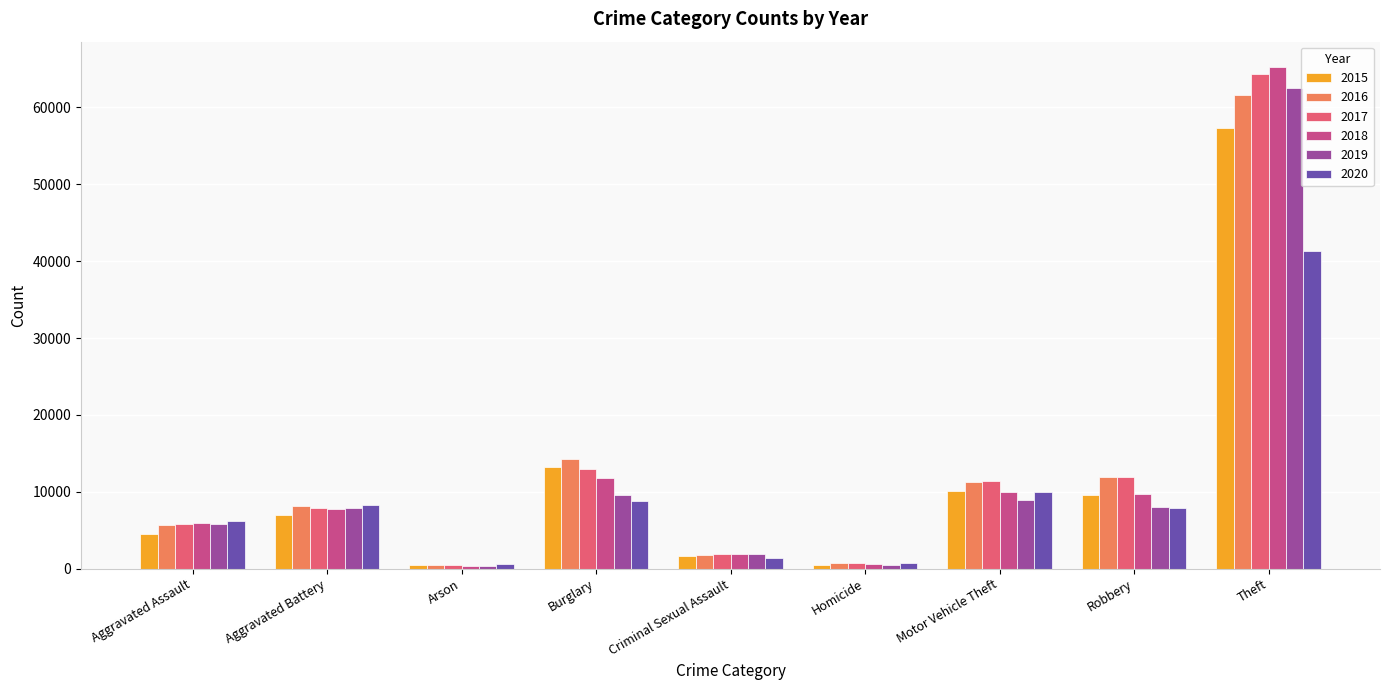

What is the sum of the 2020 values at Motor Vehicle Theft and Theft?

51249